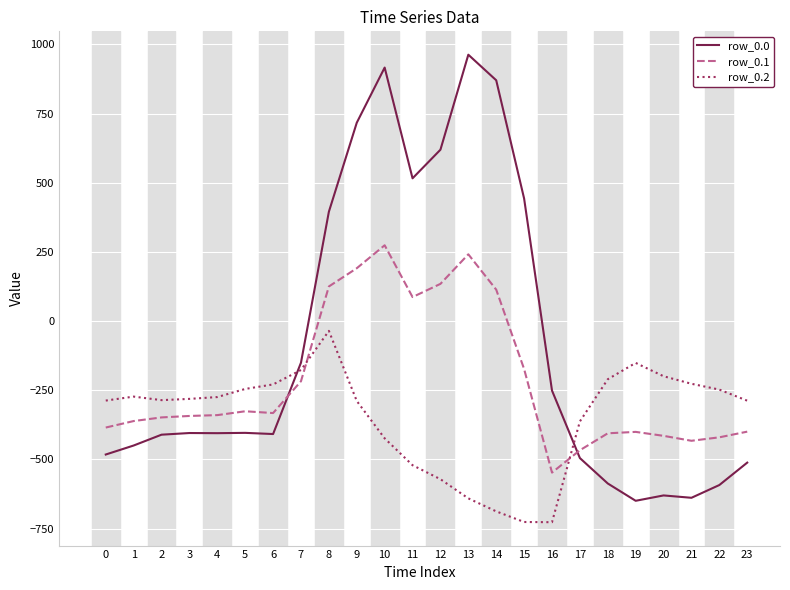

True or false: row_0.1 and row_0.2 intersect in this chart.

True